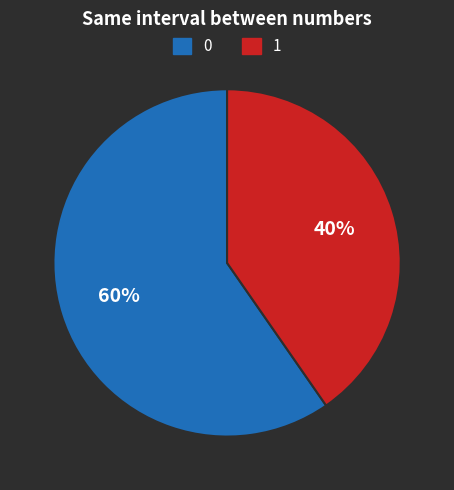

Does any single category account for the majority?

Yes